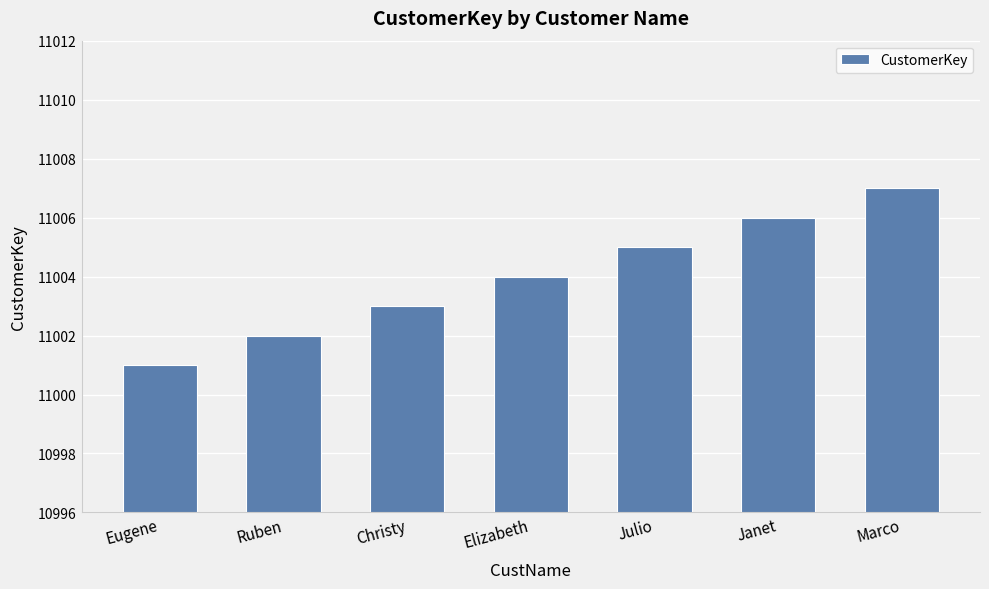

What is the ratio of the value at Marco to the value at Janet?

1.0